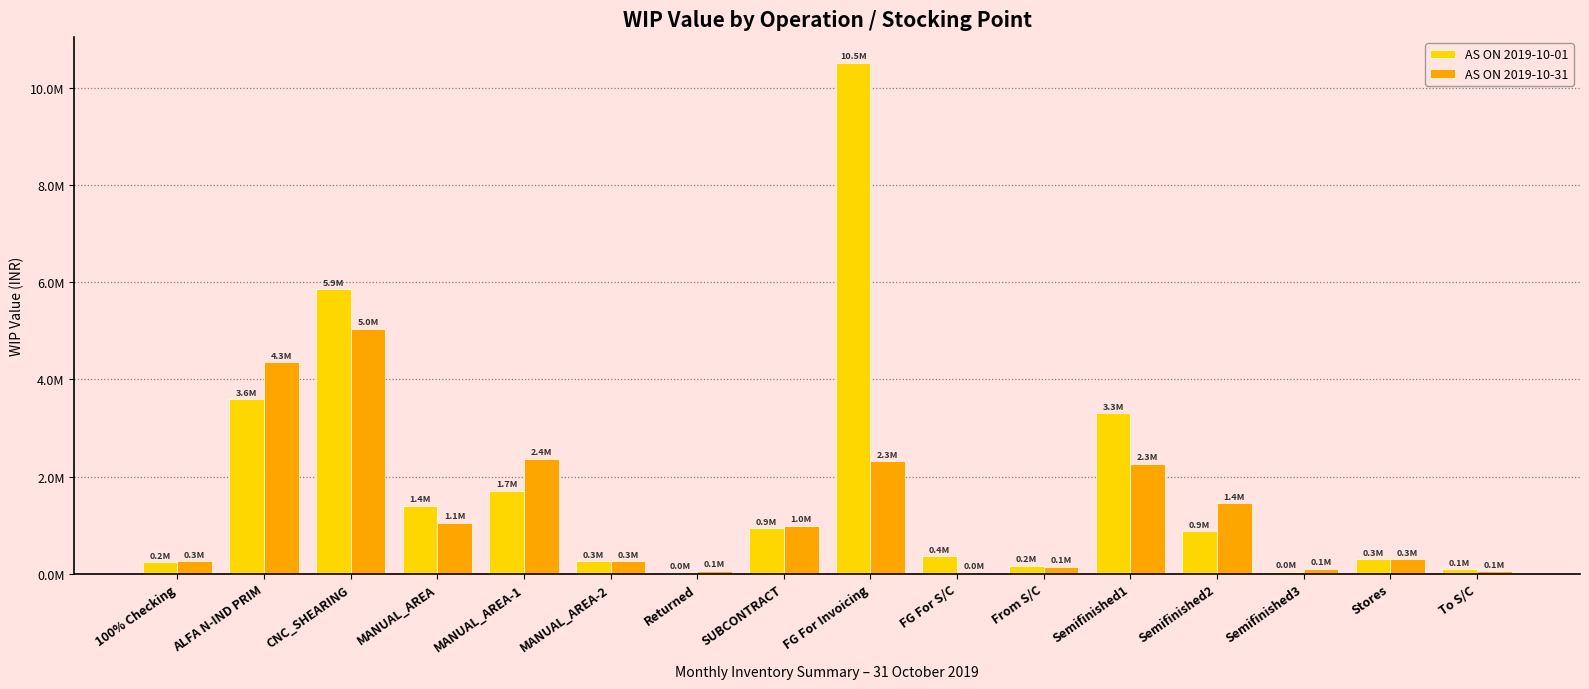

What is the difference between the maximum and second lowest values in the AS ON 2019-10-31 series?

4989340.4